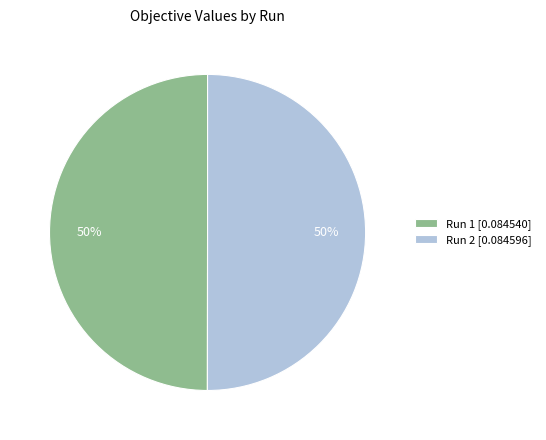

Combined, do Run 1 [0.084540] and Run 2 [0.084596] account for over 50%?

Yes